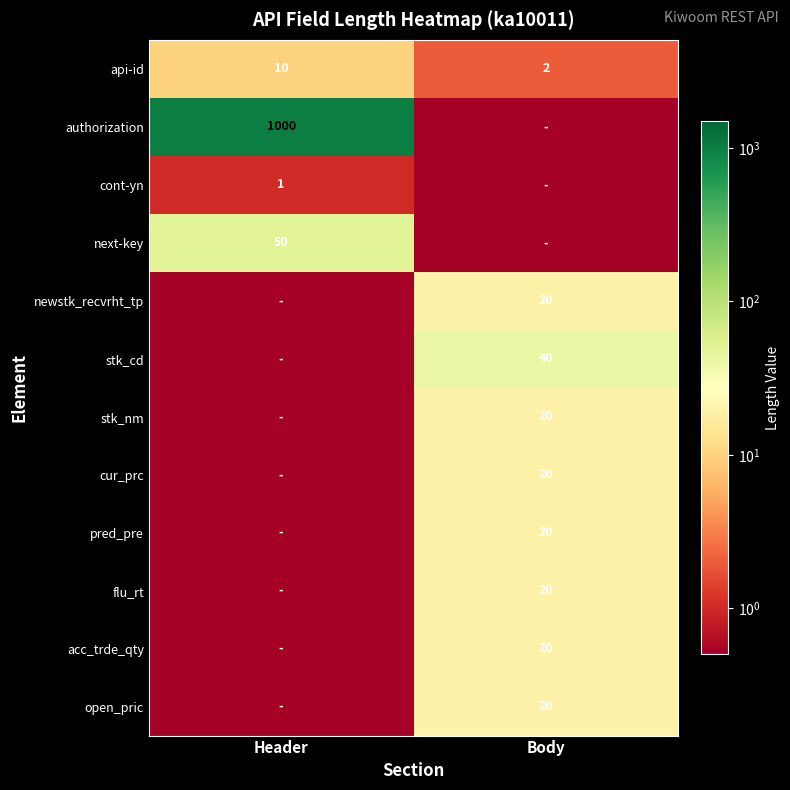

Which label corresponds to the largest value in the chart?

Header